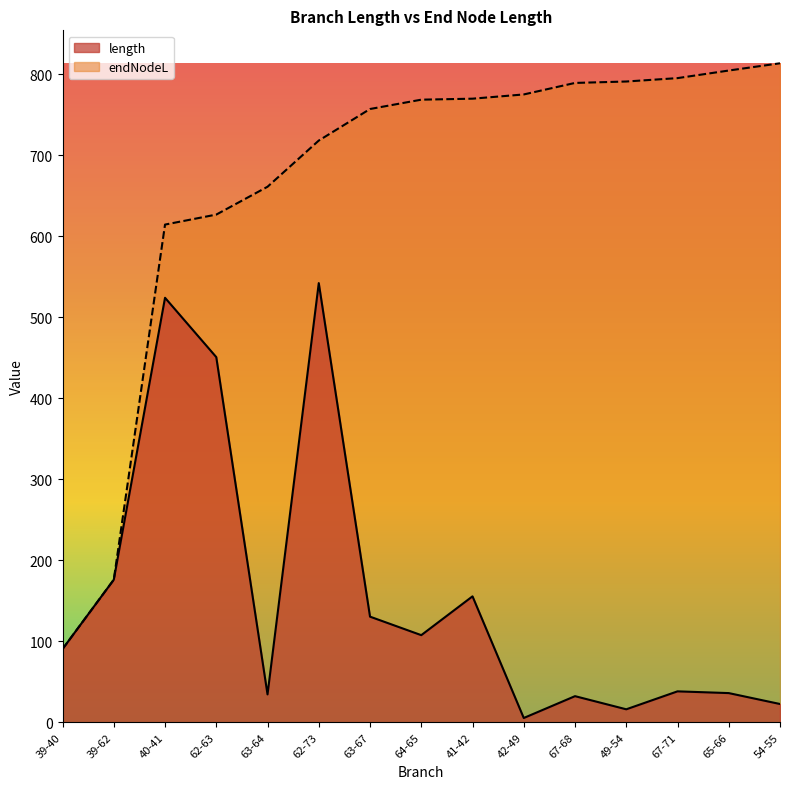

What is the difference between the endNodeL values at 41-42 and 62-63?

143.1